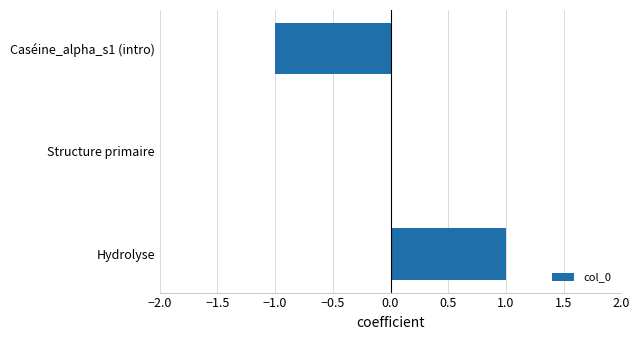

Count the number of data series in this chart.

1